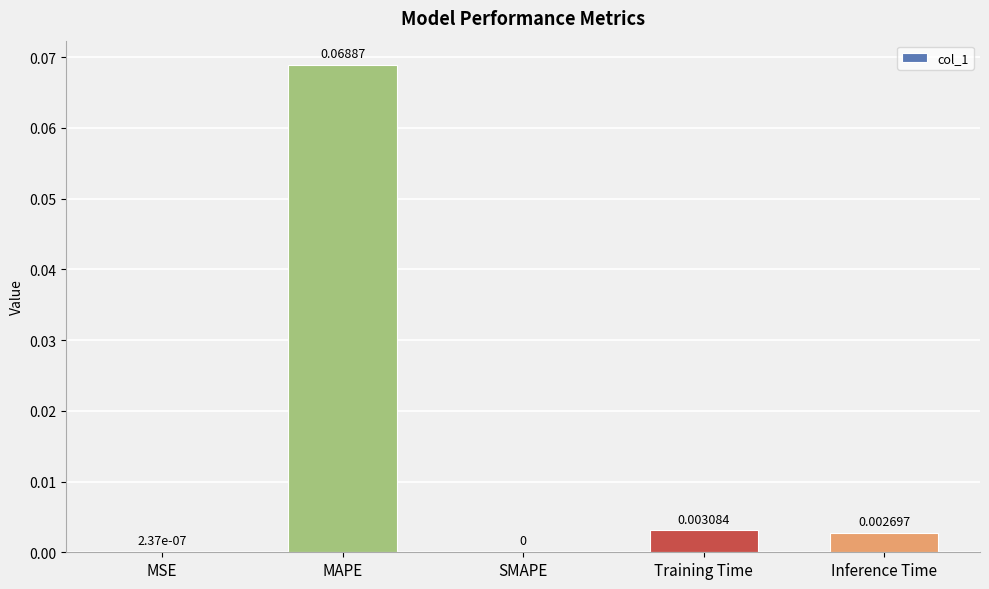

What is the change in value from MSE to MAPE?

+0.1